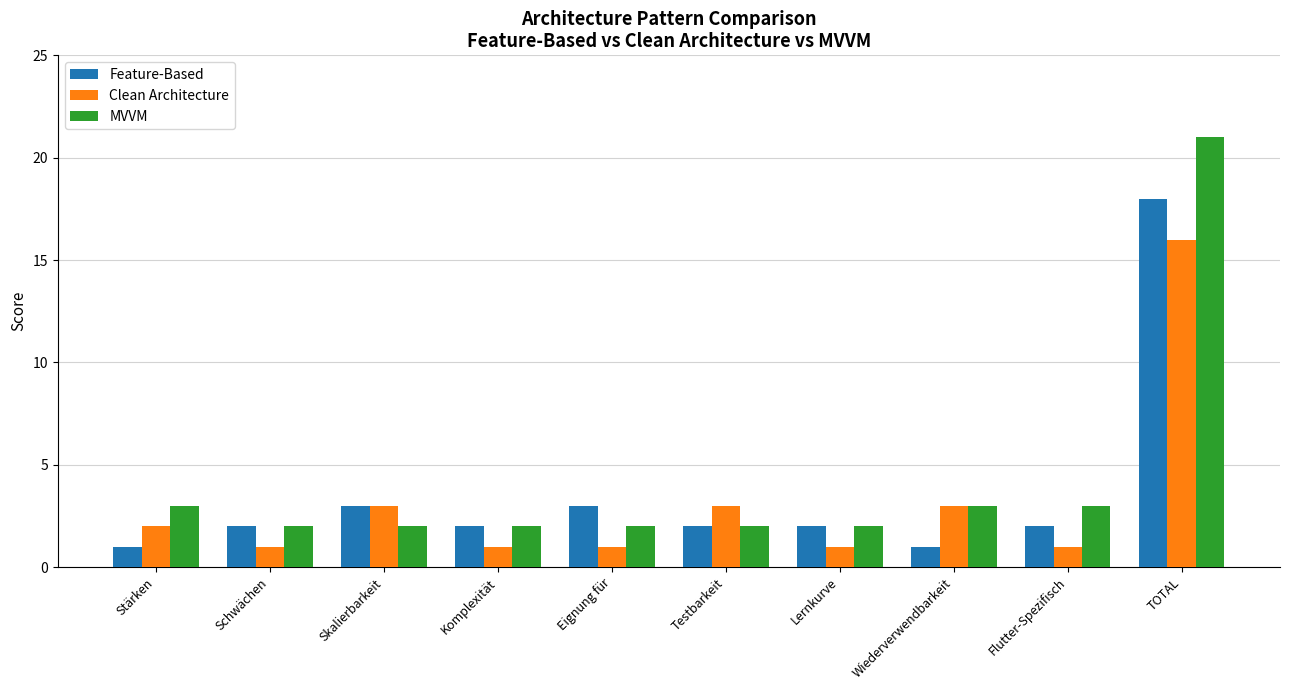

What is the total value across all series at Eignung für?

6